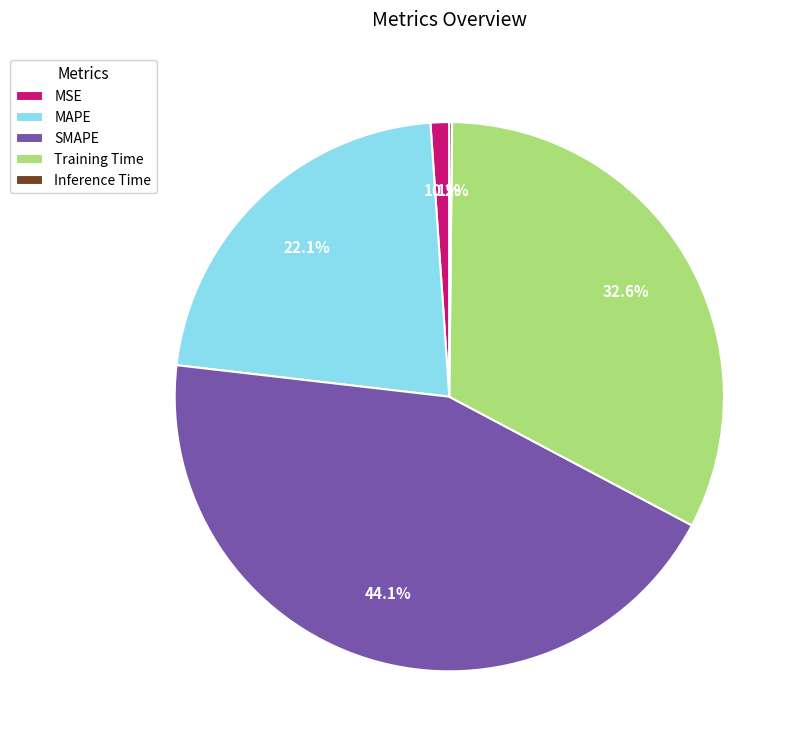

What is the largest slice in the pie chart?

SMAPE